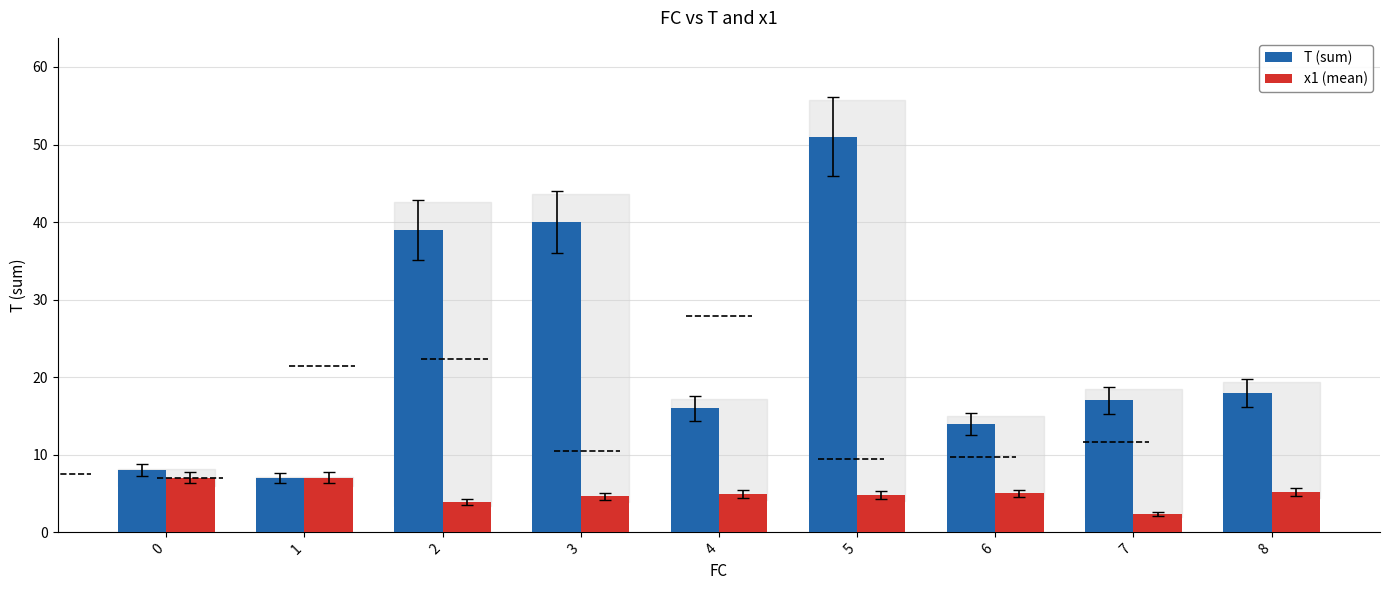

Is the value of T (sum) at 3 greater than the value of x1 (mean) at 7?

Yes